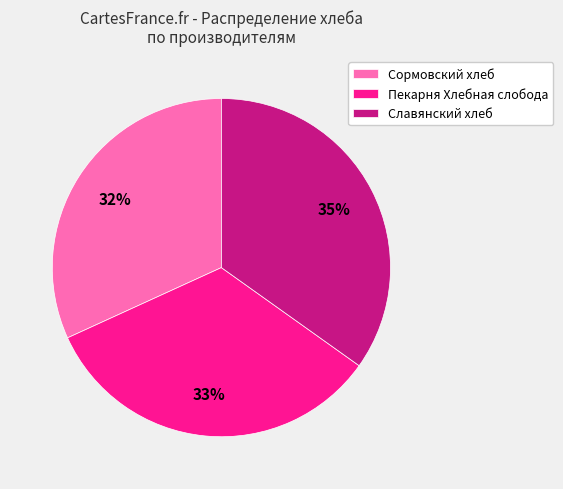

Between Пекарня Хлебная слобода and Славянский хлеб, which is larger?

Славянский хлеб